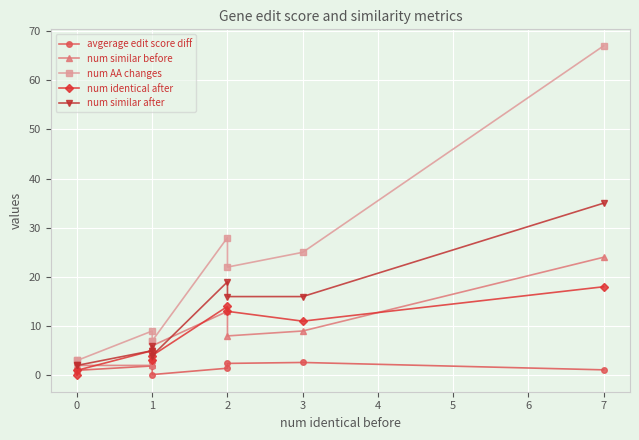

Reading left to right, transcribe all the data shown in this chart.

avgerage edit score diff: 2.3	1.0	1.9	2.9	0.1	1.4	2.4	2.6	1.1
num similar before: 1.0	2.0	2.0	3.0	6.0	13.0	8.0	9.0	24.0
num AA changes: 3.0	3.0	9.0	7.0	7.0	28.0	22.0	25.0	67.0
num identical after: 0.0	1.0	5.0	3.0	4.0	14.0	13.0	11.0	18.0
num similar after: 2.0	2.0	5.0	6.0	4.0	19.0	16.0	16.0	35.0